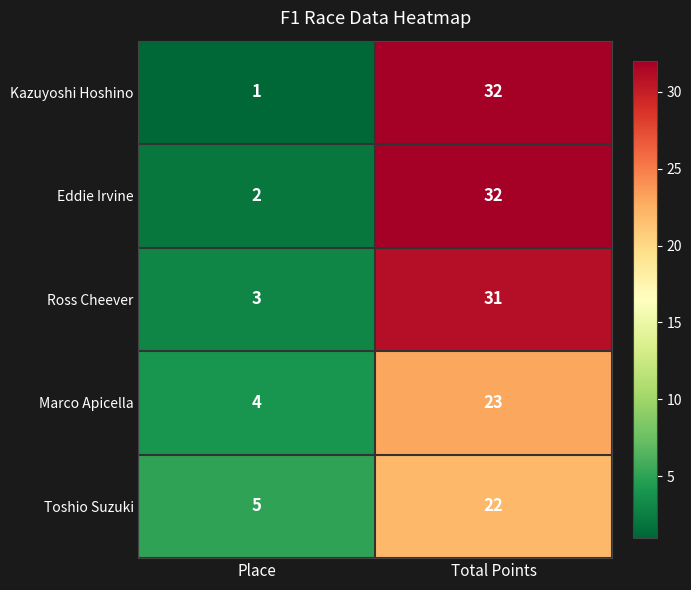

Is it true that Toshio Suzuki equals 39 at Total Points?

False